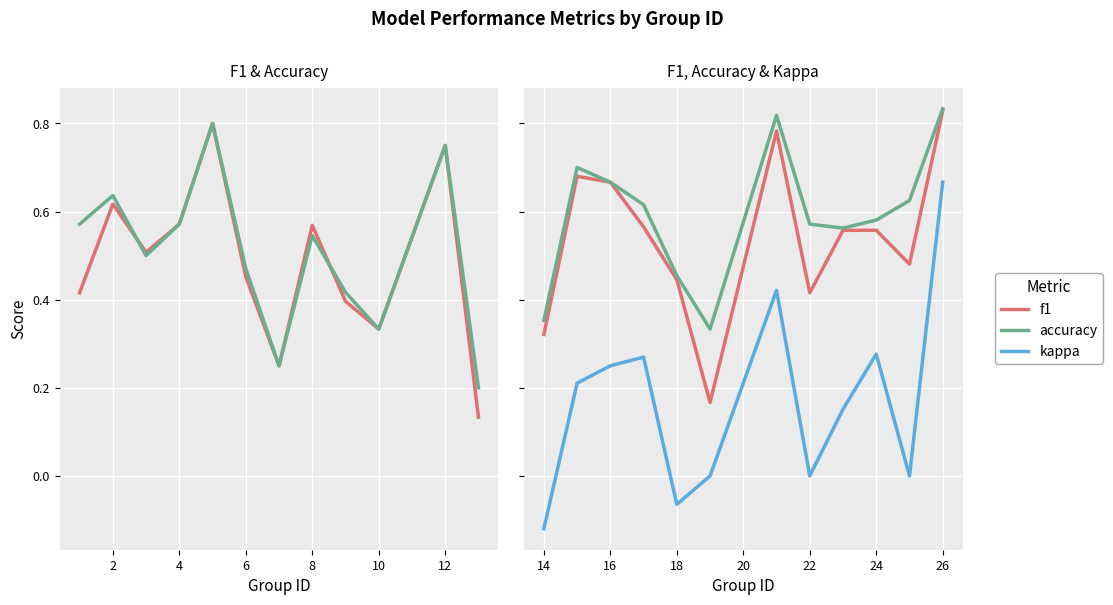

Rank the series by their maximum value, from highest to lowest.

accuracy, f1, kappa